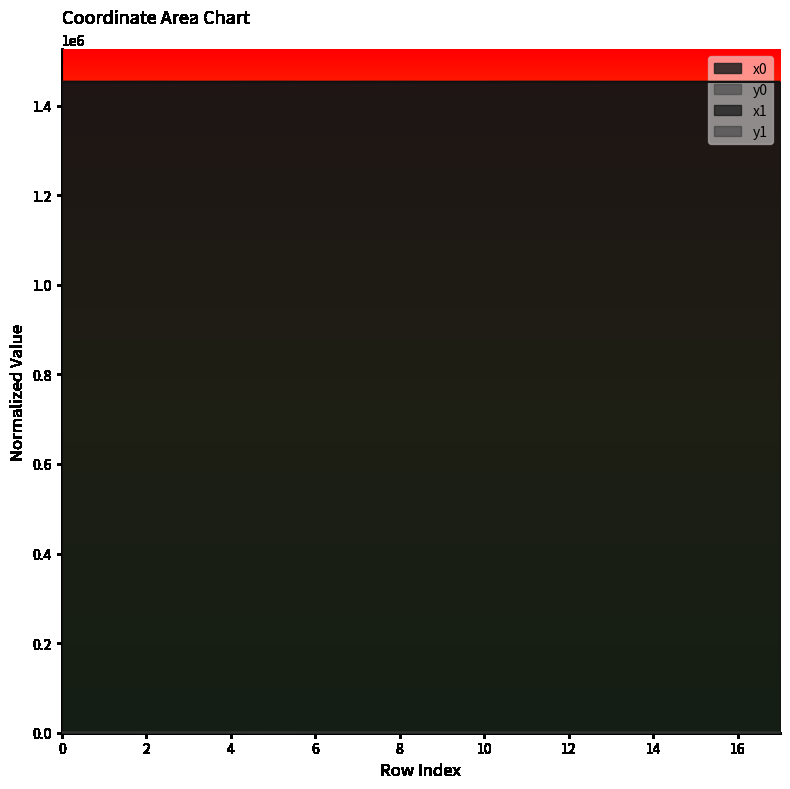

Does the chart display data point markers on the line(s)?

No